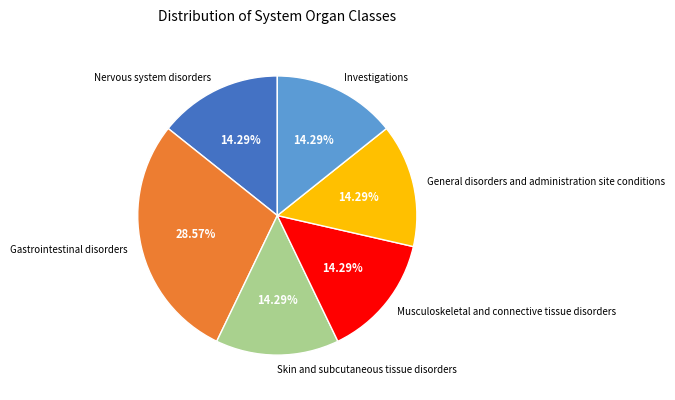

Which slice is the largest?

Gastrointestinal disorders